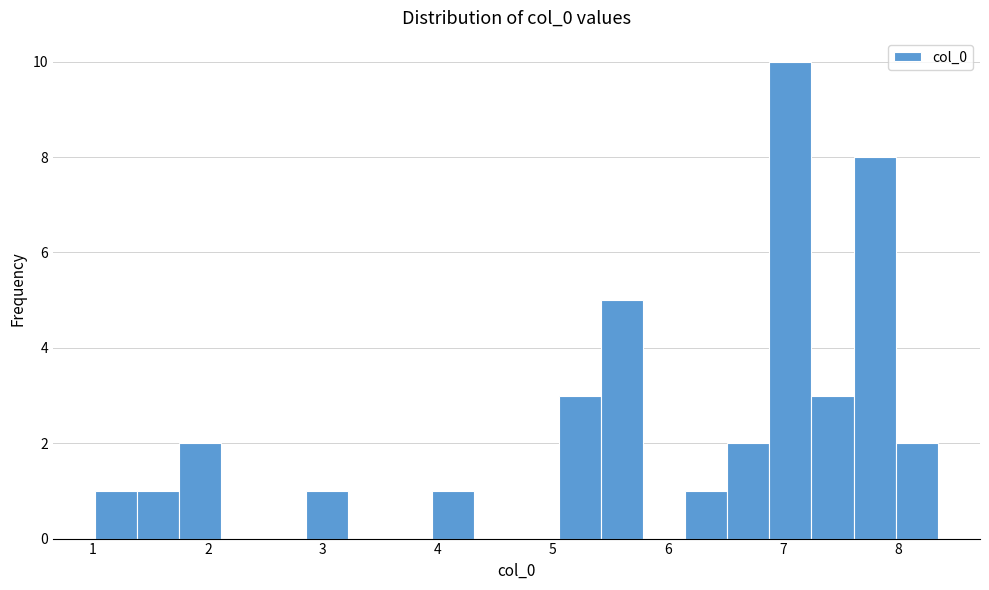

Around what value on the x-axis is the tallest bar? Give the approximate position of its centre, as read against the axis.

7.1